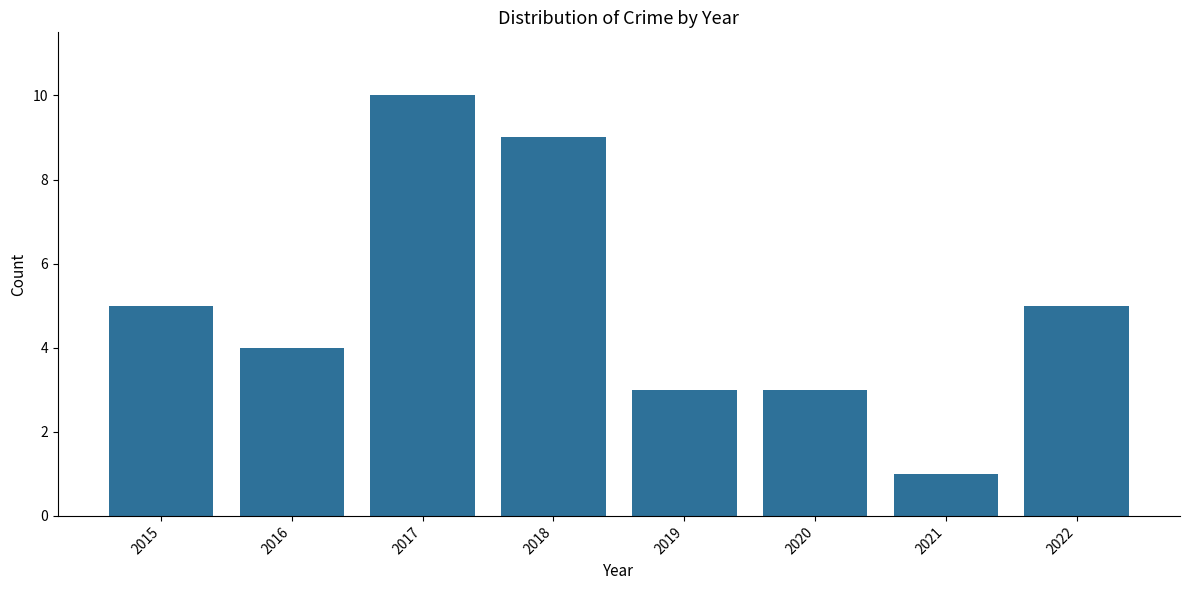

What is the maximum value shown in the chart?

10